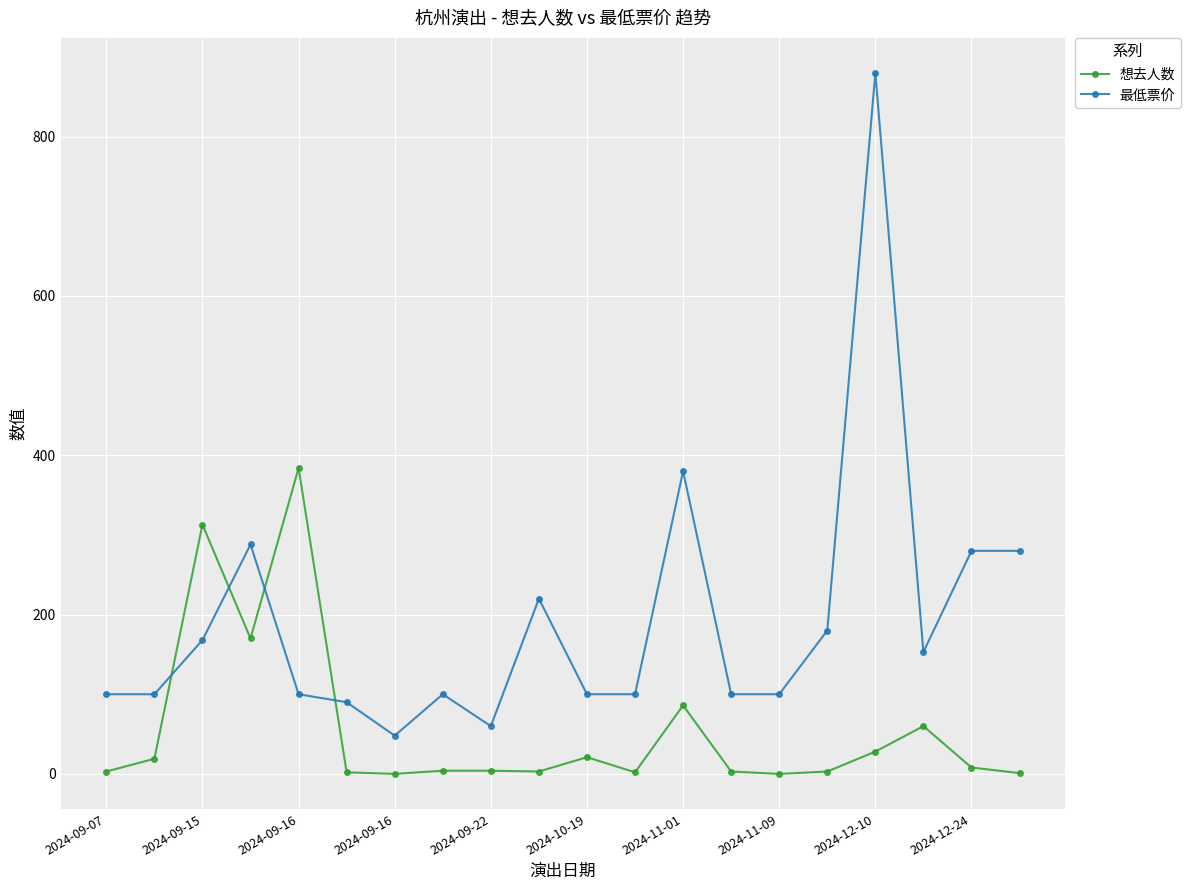

Rank the series by their maximum value, from lowest to highest.

想去人数, 最低票价